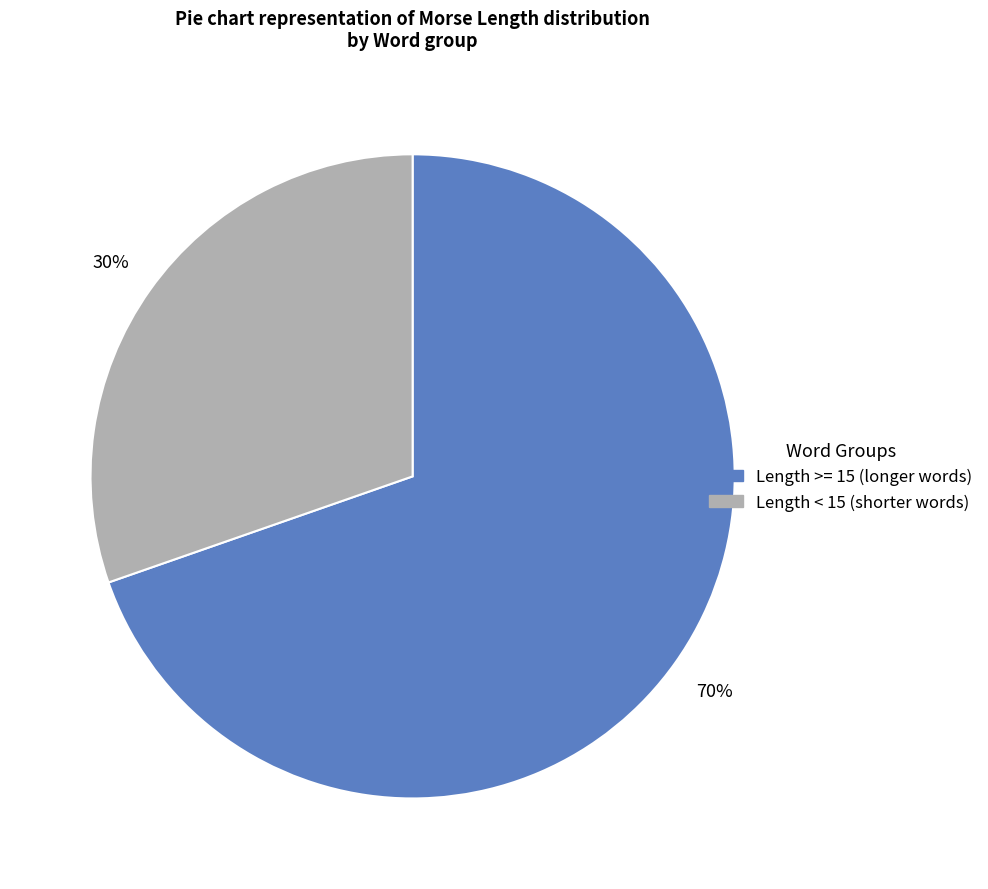

Is there any slice that represents more than half of the pie?

Yes